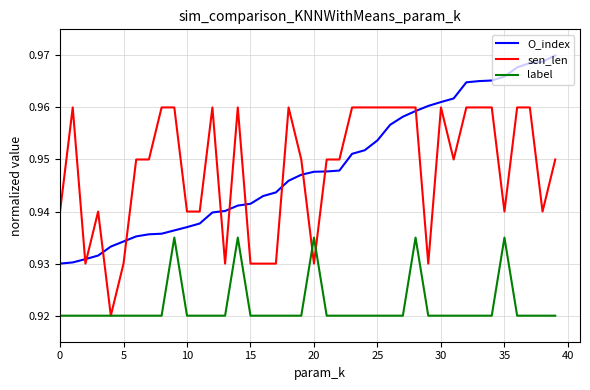

Rank the series by their maximum value, from highest to lowest.

O_index, sen_len, label